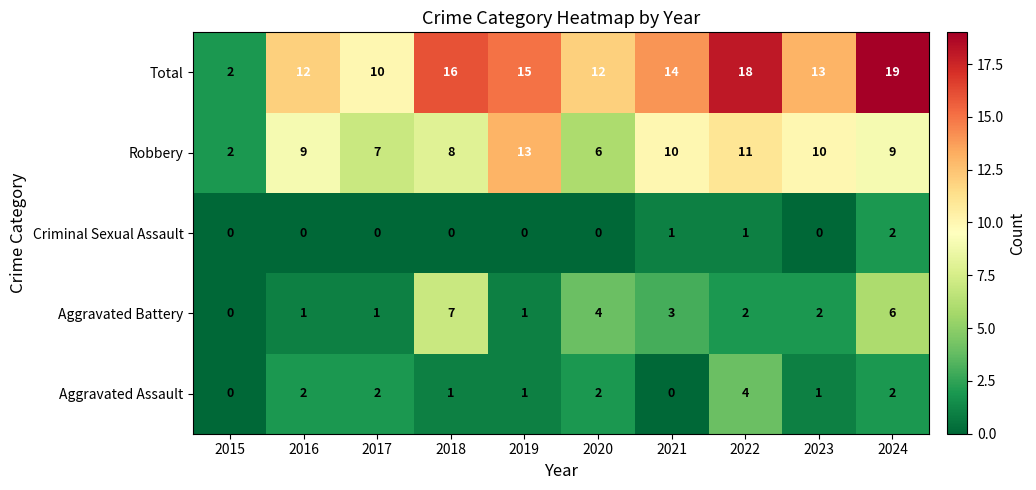

Count the number of data series in this chart.

5